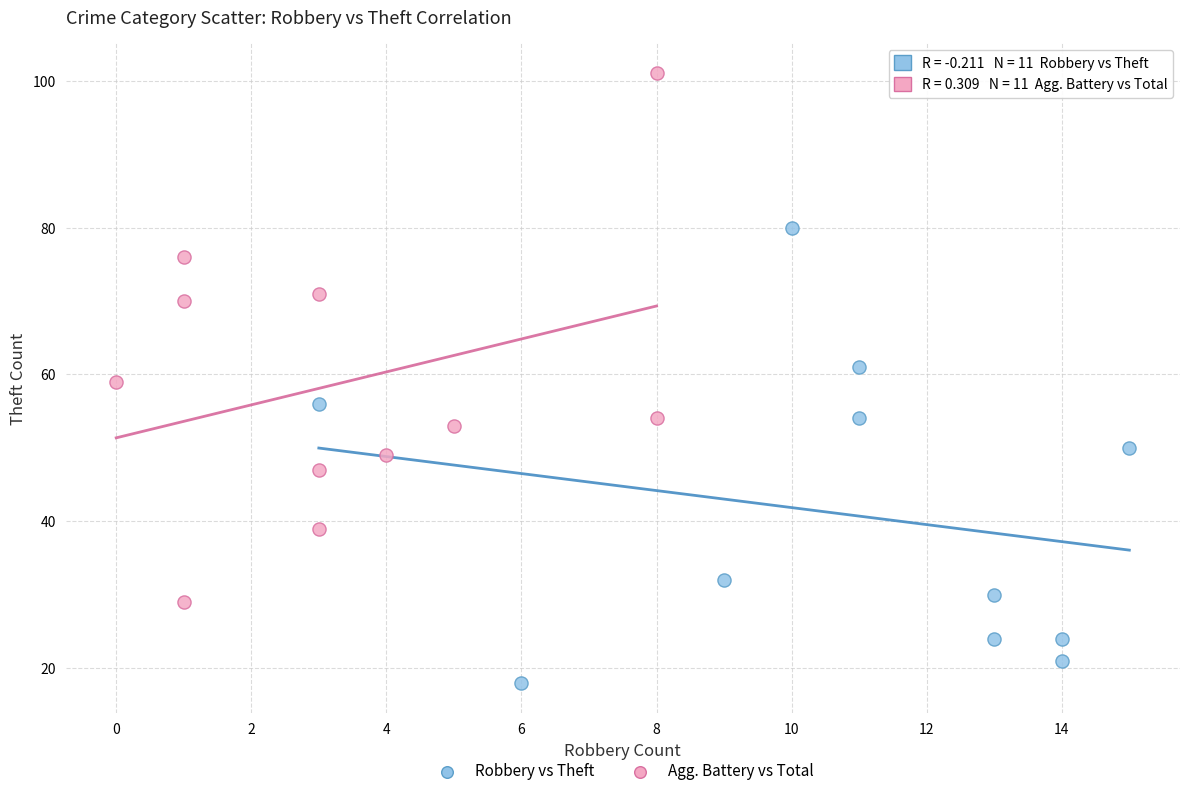

Which series contains the lowest Y value?

Robbery vs Theft